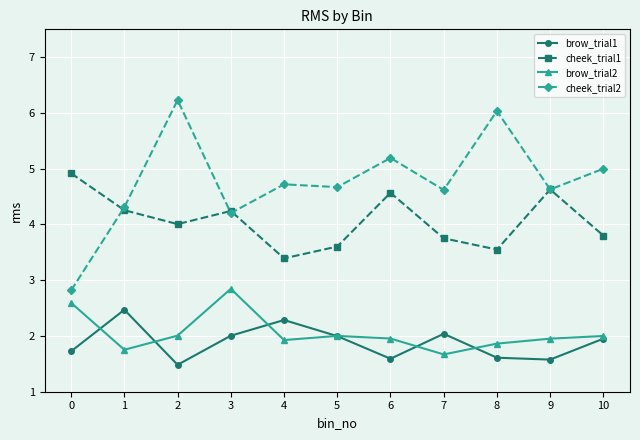

List the series in order of their peak value, highest first.

cheek_trial2, cheek_trial1, brow_trial2, brow_trial1